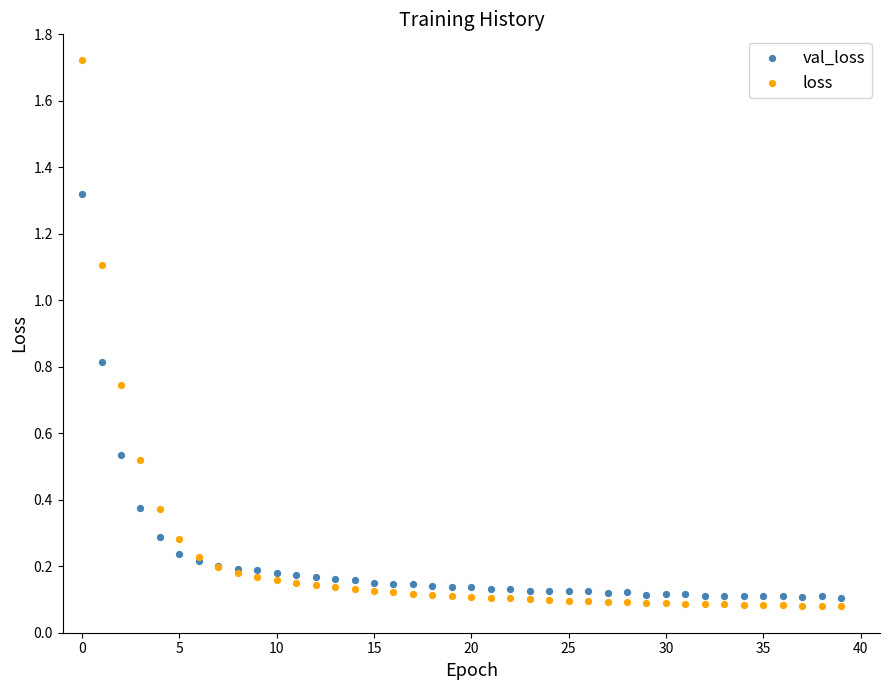

Which series contains the highest Y value?

loss